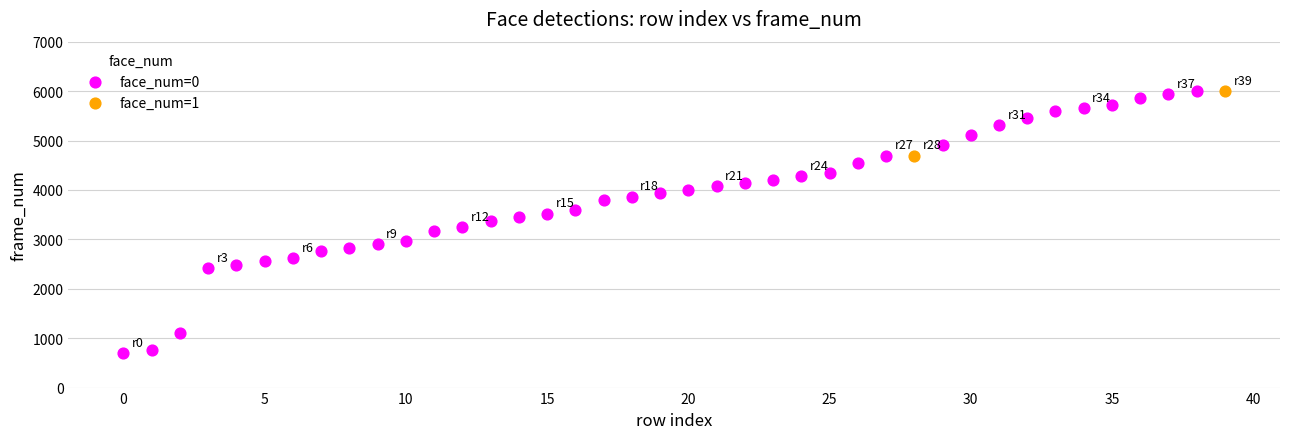

What are all the series names shown in the legend?

face_num=0, face_num=1